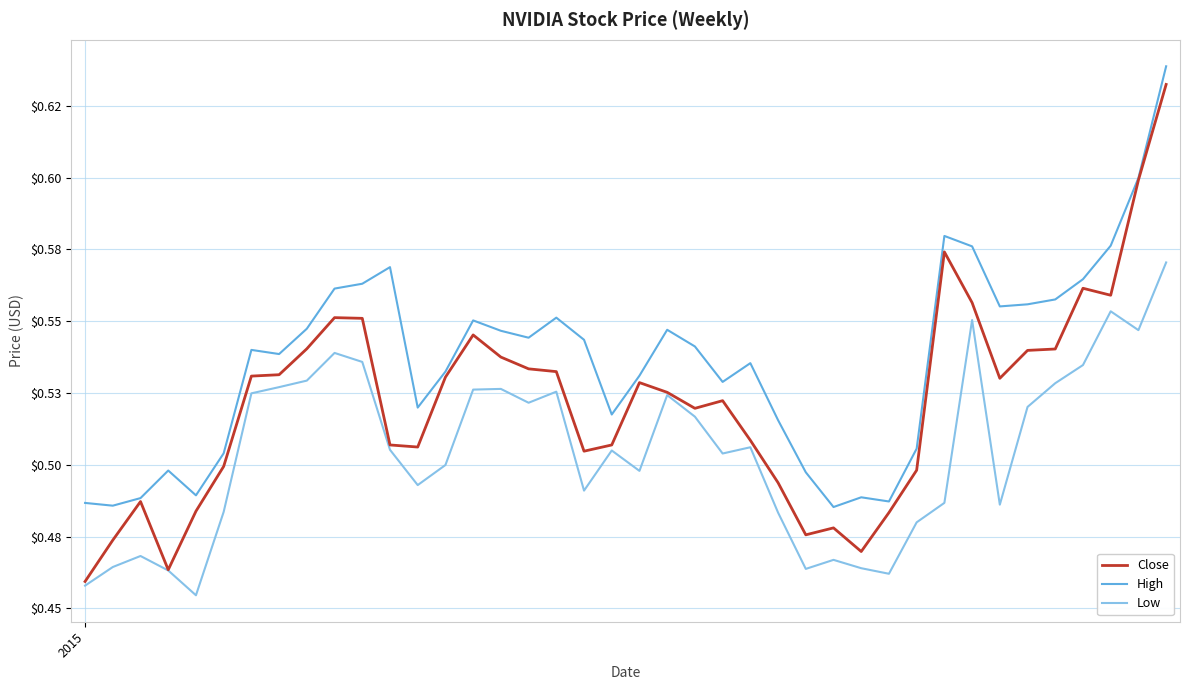

Which series has the largest total across all categories?

High